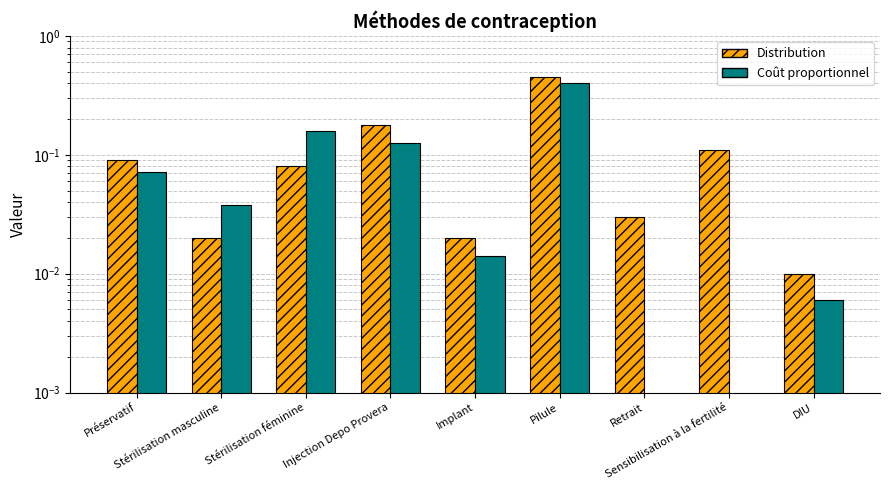

At which label does Distribution reach its peak?

Pilule